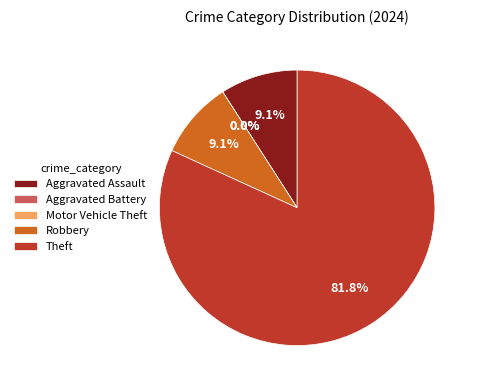

To the nearest percent, what is the average slice percentage?

20%